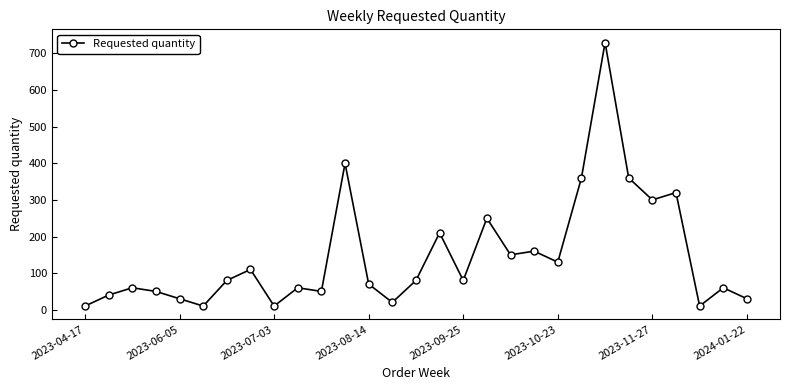

How many interior local peaks (higher than both neighbors) does the data have?

10